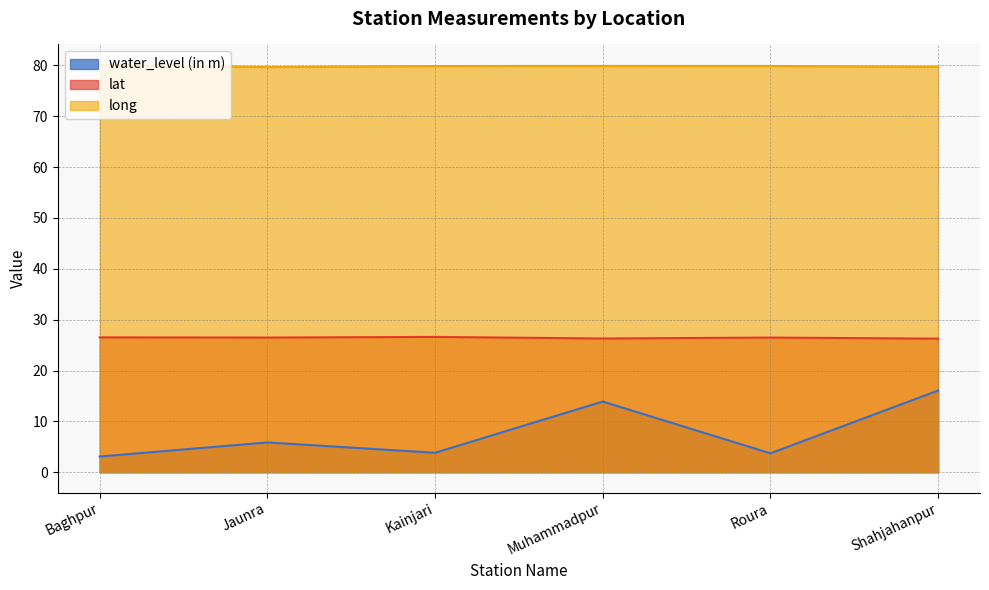

True or false: lat and long cross at least once.

False